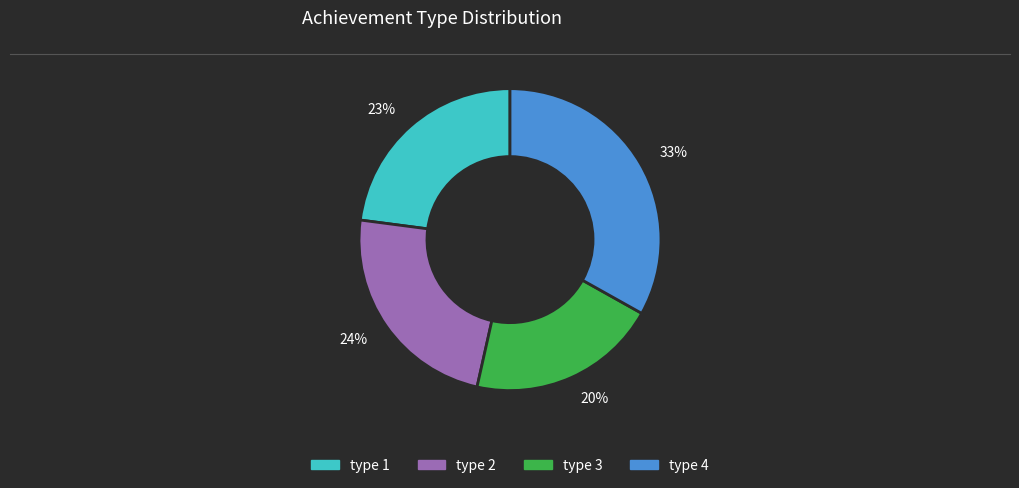

Rank the categories by value from highest to lowest.

type 4, type 2, type 1, type 3